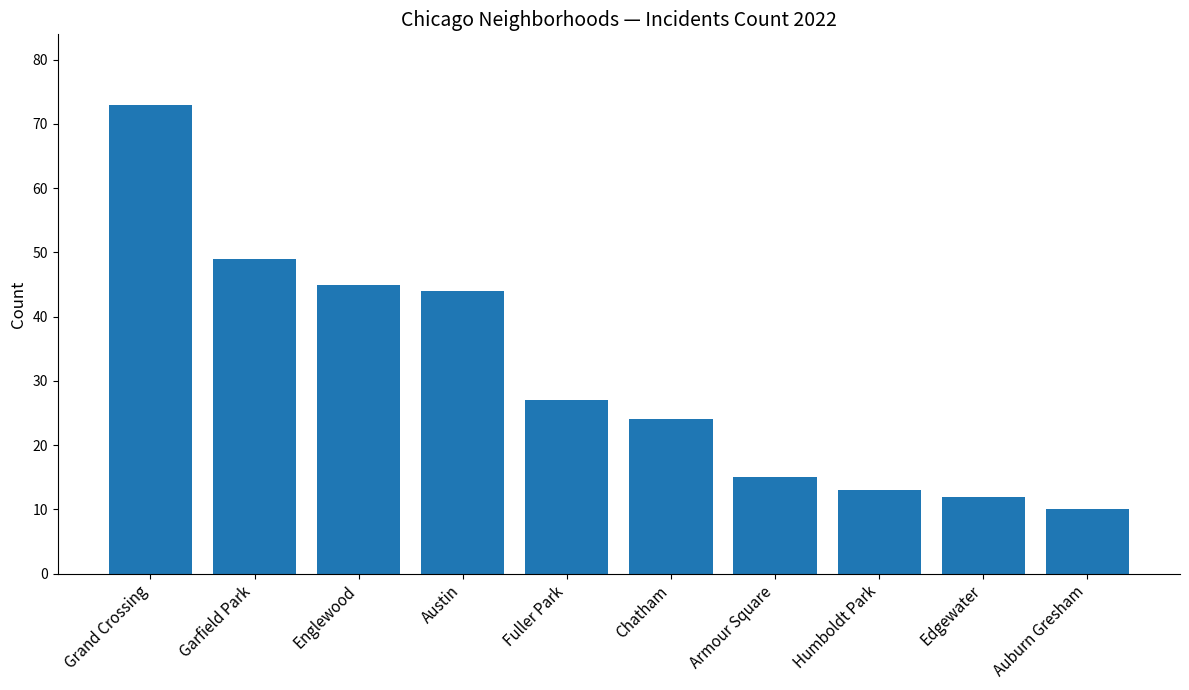

Reading right to left, list all the values displayed in this chart.

Auburn Gresham=10	Edgewater=12	Humboldt Park=13	Armour Square=15	Chatham=24	Fuller Park=27	Austin=44	Englewood=45	Garfield Park=49	Grand Crossing=73